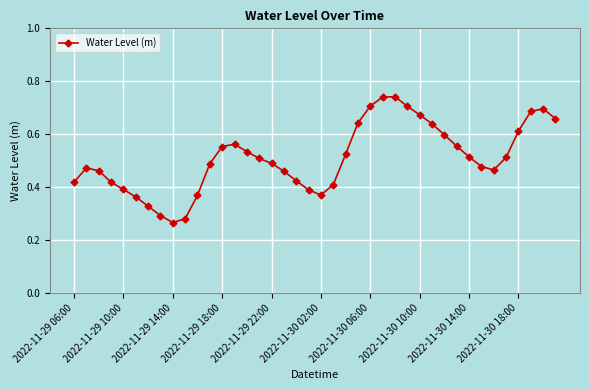

What is the sum of all values?

20.4